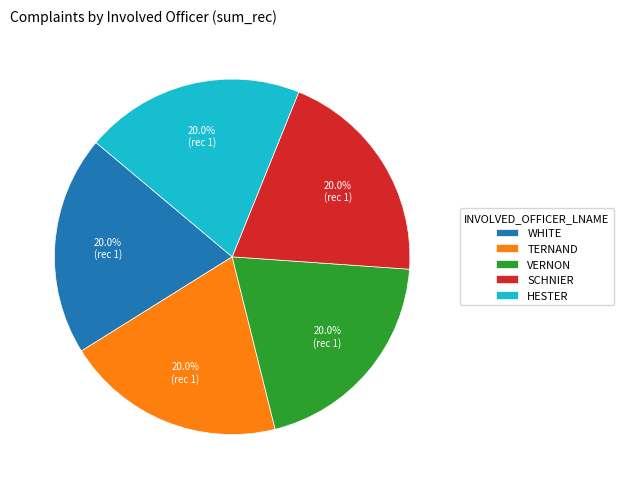

What portion of the pie excludes VERNON?

80.0%